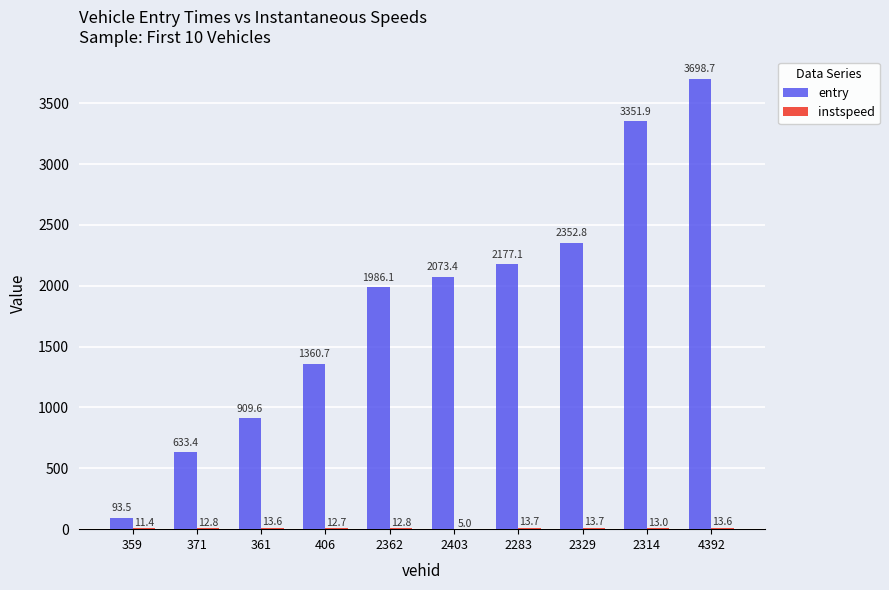

What is the maximum value shown in the chart?

3698.7